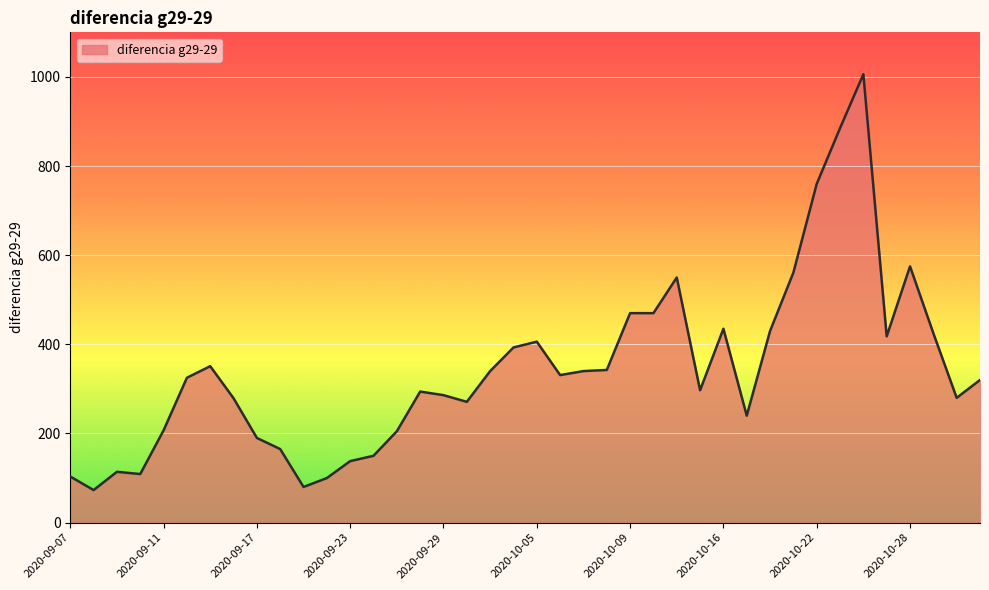

What is the difference between the maximum and minimum values?

933.0